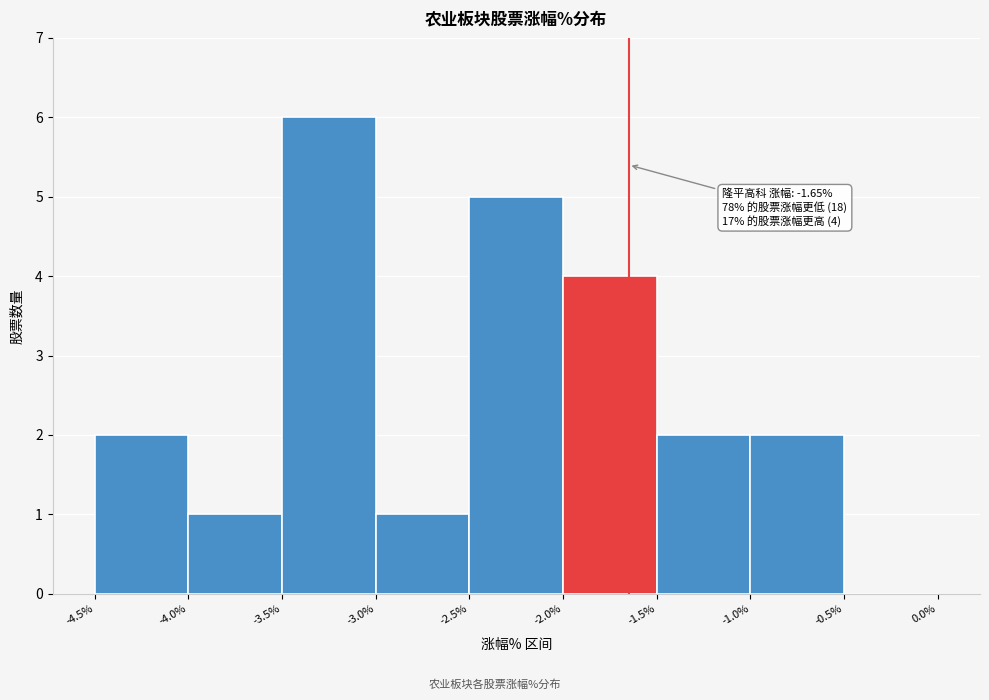

Which range on the x-axis has the tallest bar?

-3.5% to -3.0%